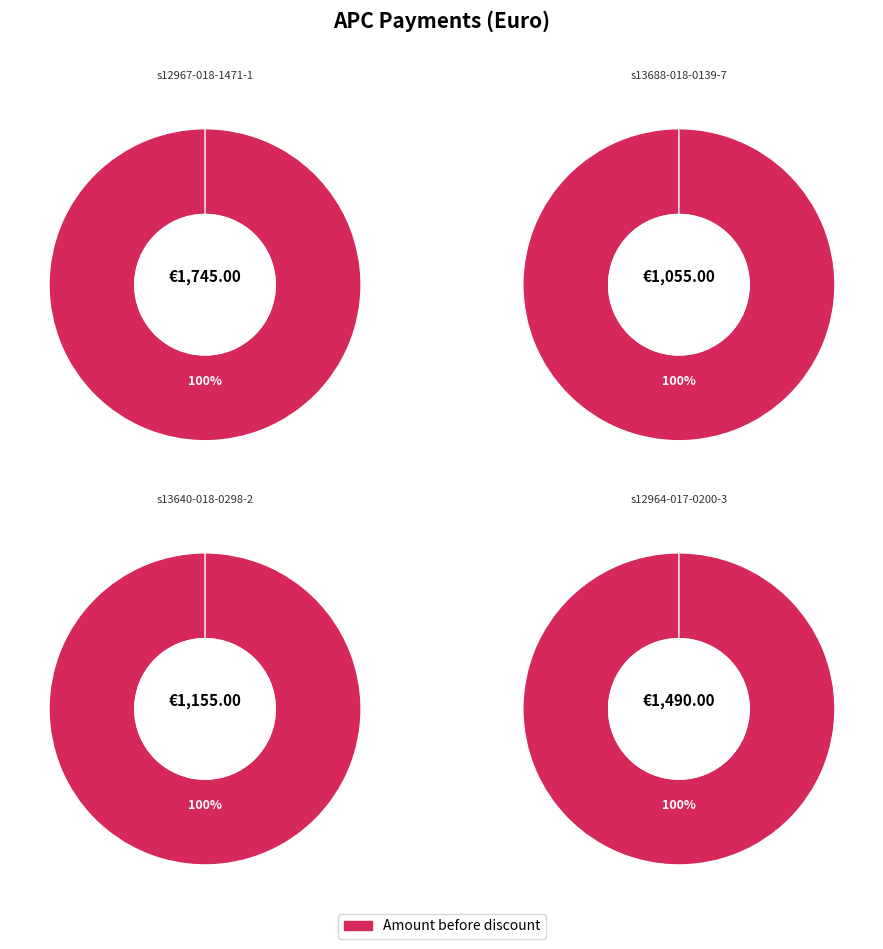

To the nearest percent, what portion does 10.1186/s12967-018-1471-1 represent?

32%